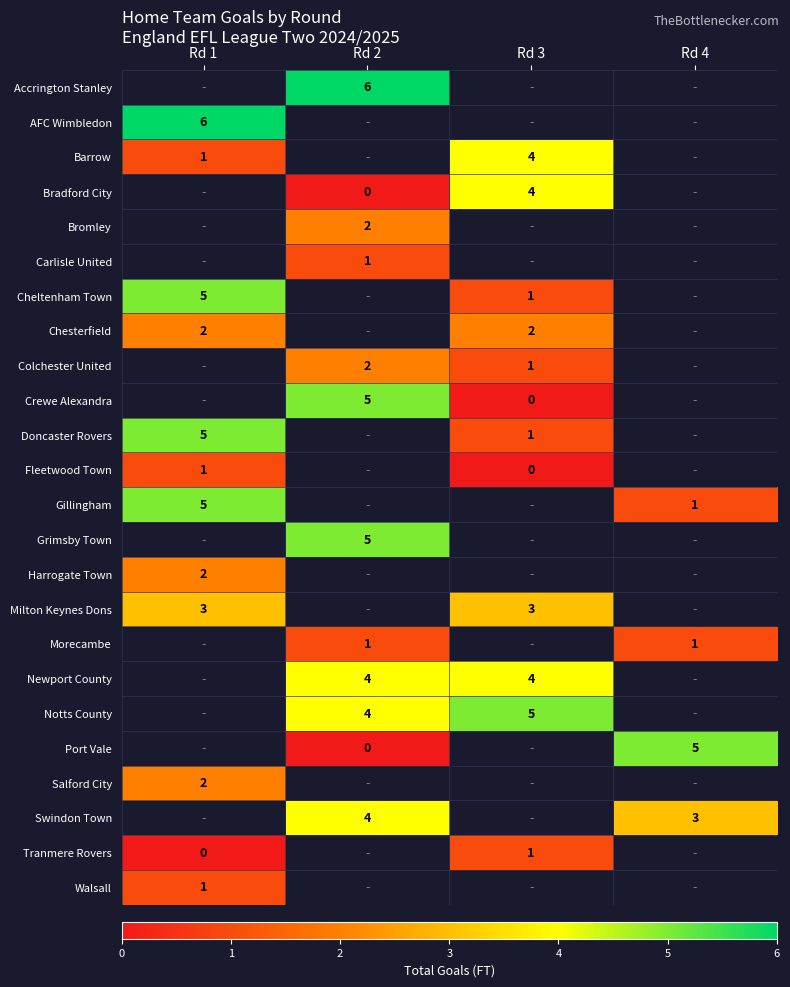

Which category has the highest value across all series?

Rd 2